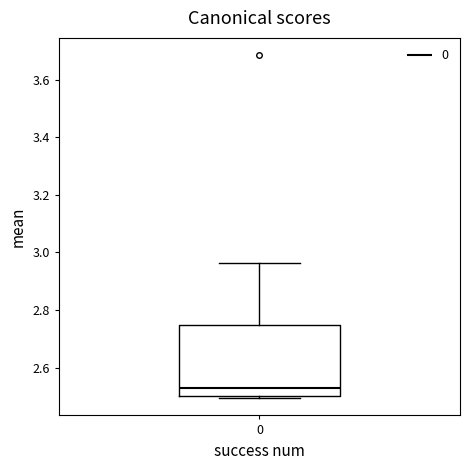

Read this box plot against the y-axis: the position of the median line, the range covered by the box, and the ends of both whiskers. The values are not printed on the chart, so give them approximately, as read against the axis.

median 2.52, box 2.50 to 2.74, whiskers 2.50 (just below the box's lower edge) to 2.96